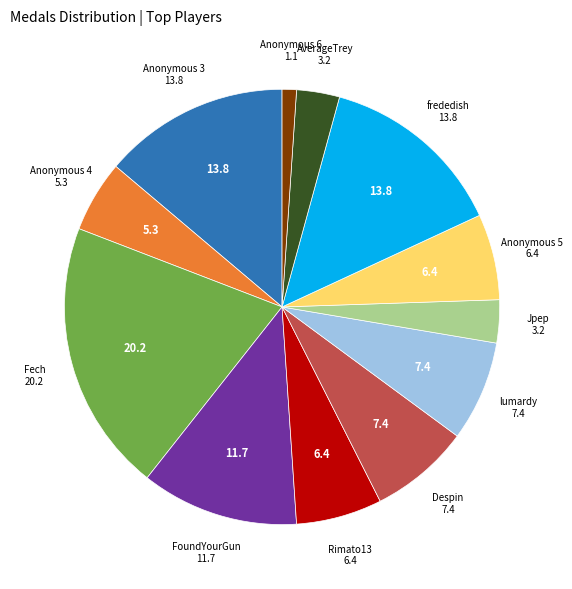

Is there any slice that represents more than half of the pie?

No